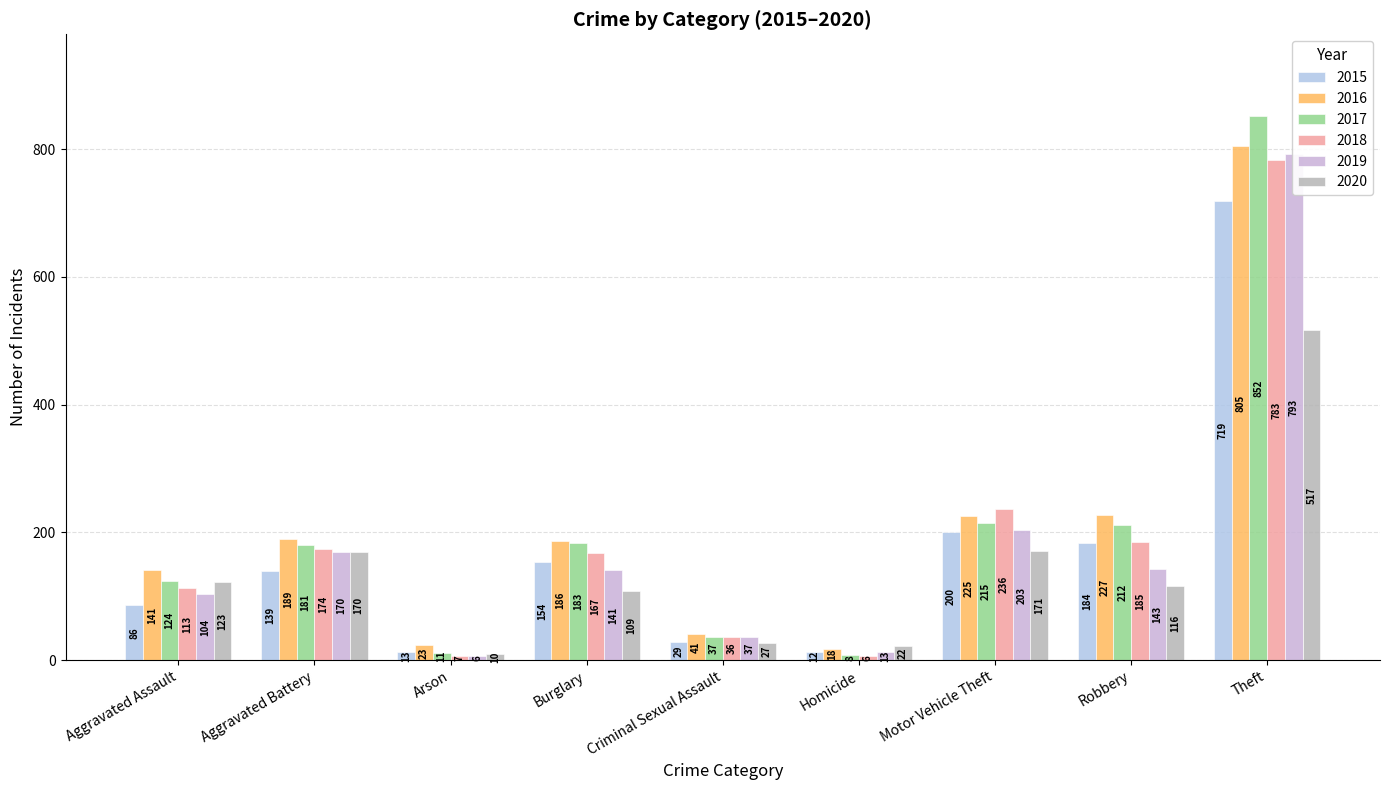

Is it true that 2017 equals 852 at Theft?

True